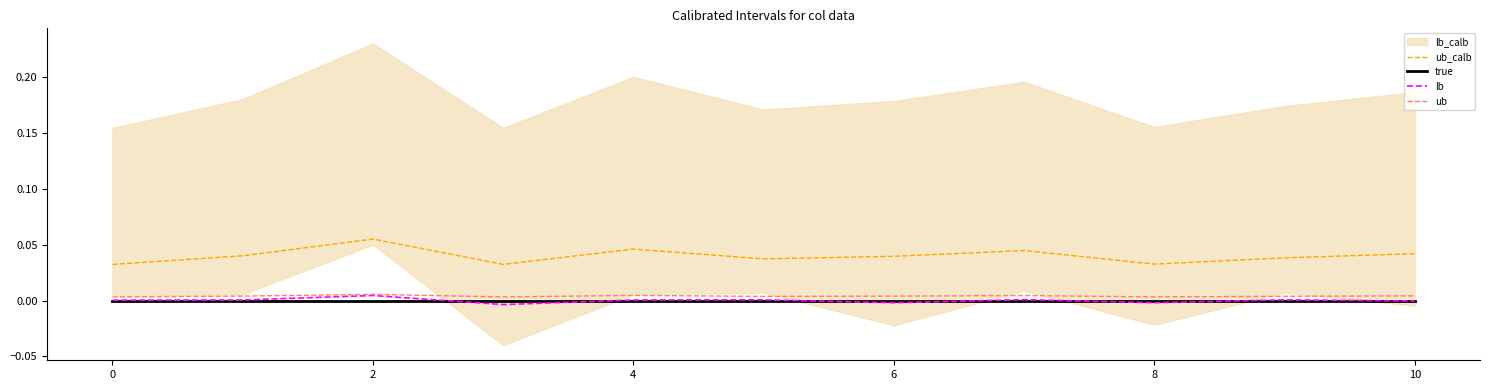

Does the chart have visible grid lines?

No